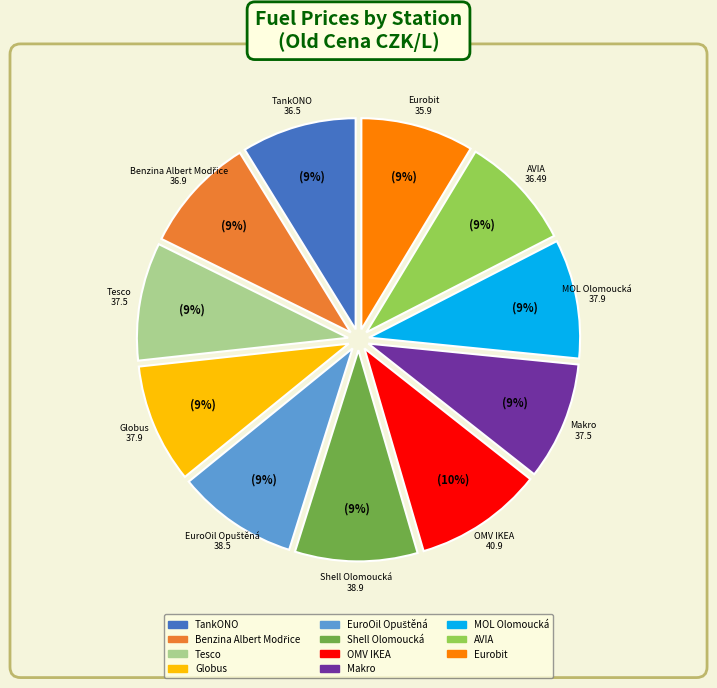

True or false: Benzina Albert Modřice accounts for 22% of the total.

False